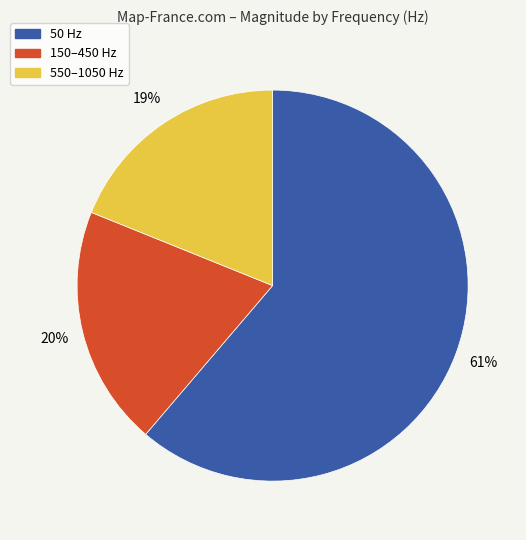

To the nearest percent, what is the average slice percentage?

33%